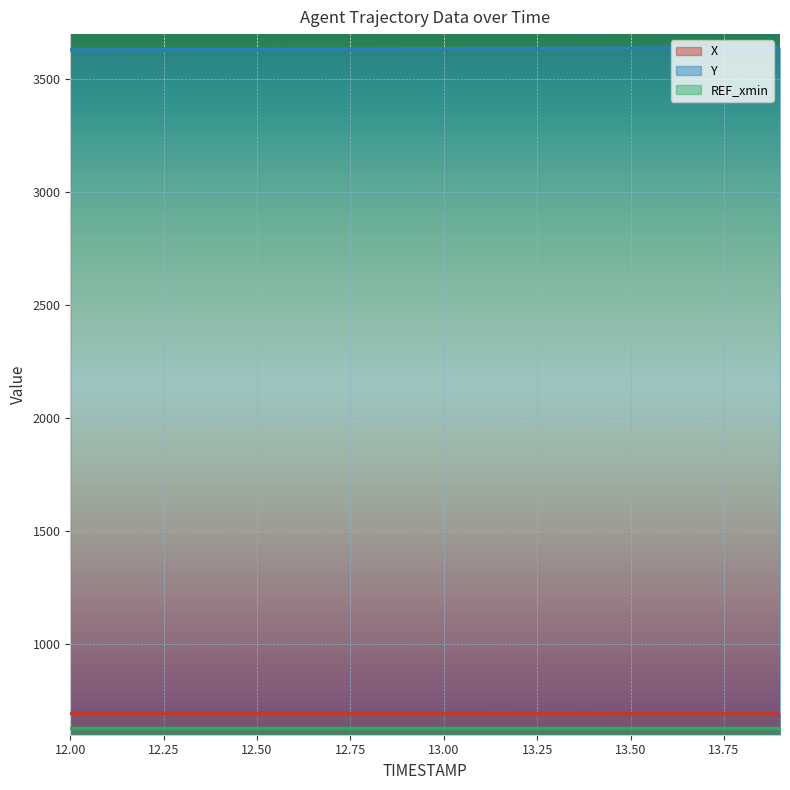

What are all the series names shown in the legend?

X, Y, REF_xmin